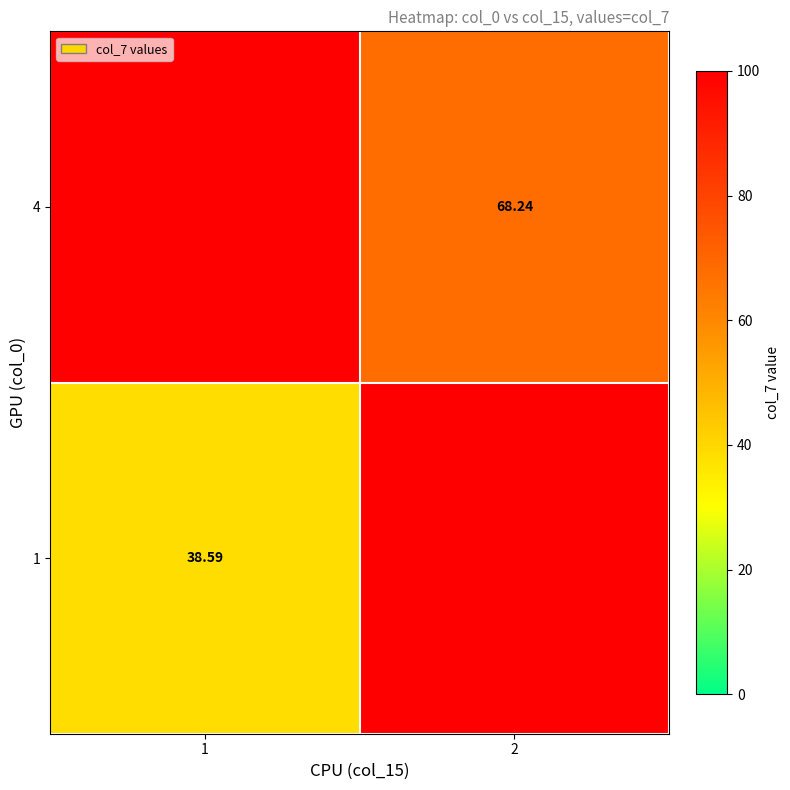

How many data points in 4 are above 68?

1